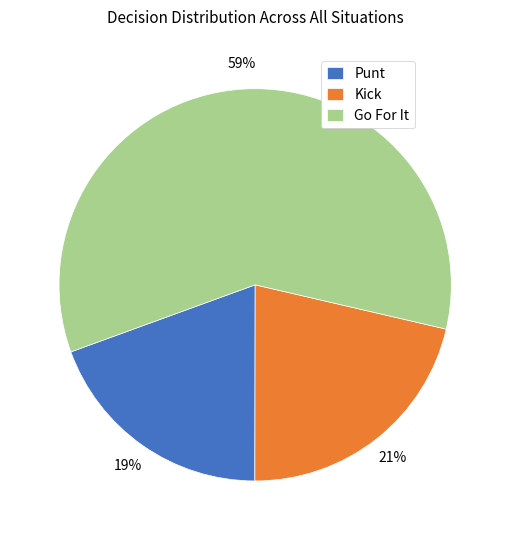

Is there any slice that represents more than half of the pie?

Yes